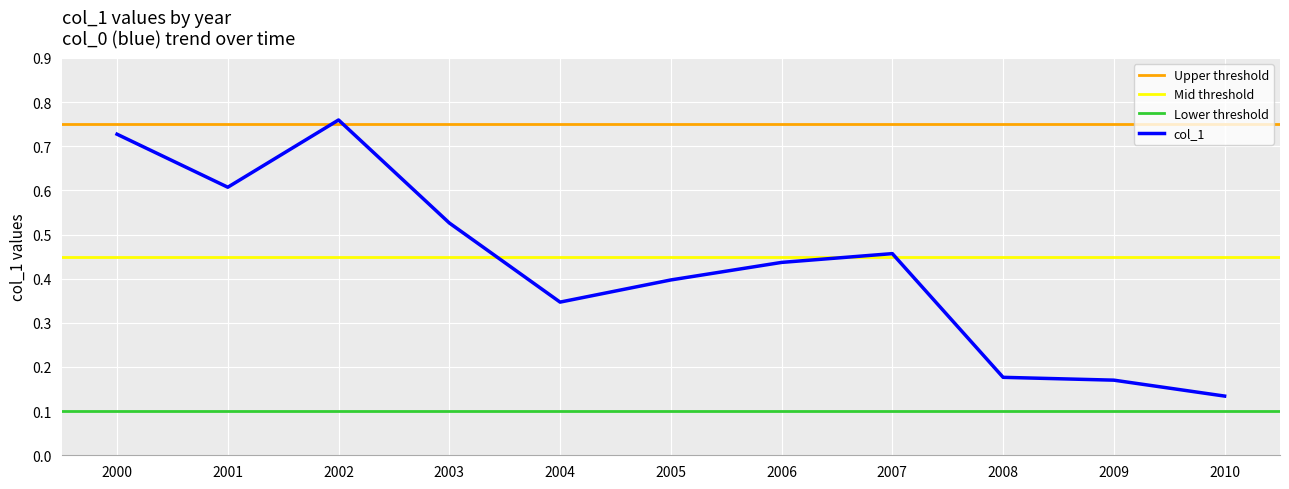

Is it true that col_1 equals 0.2 at 2001?

False